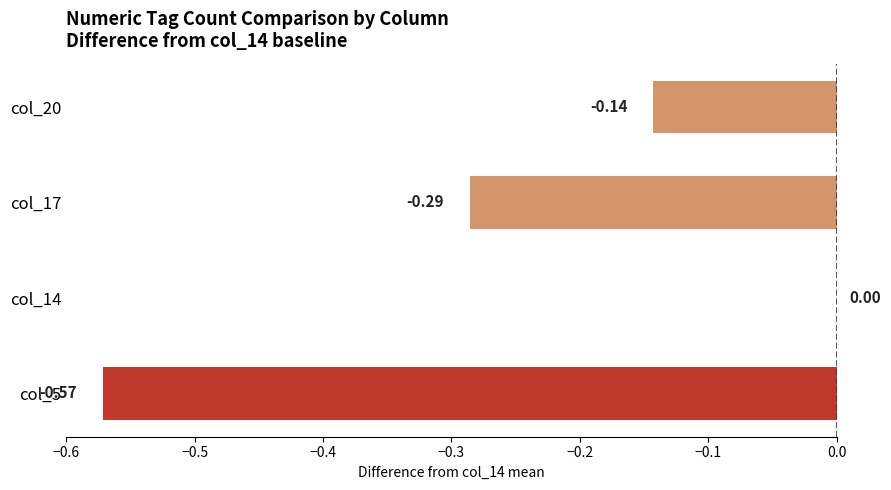

Does the chart contain stacked bars?

No